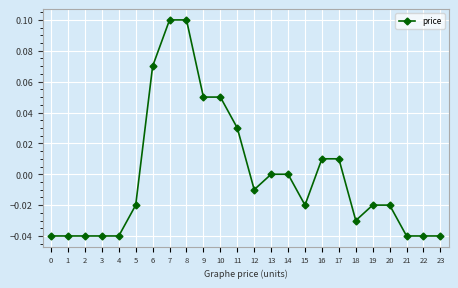

The chart shows a value of -0.0 at 15. True or false?

True